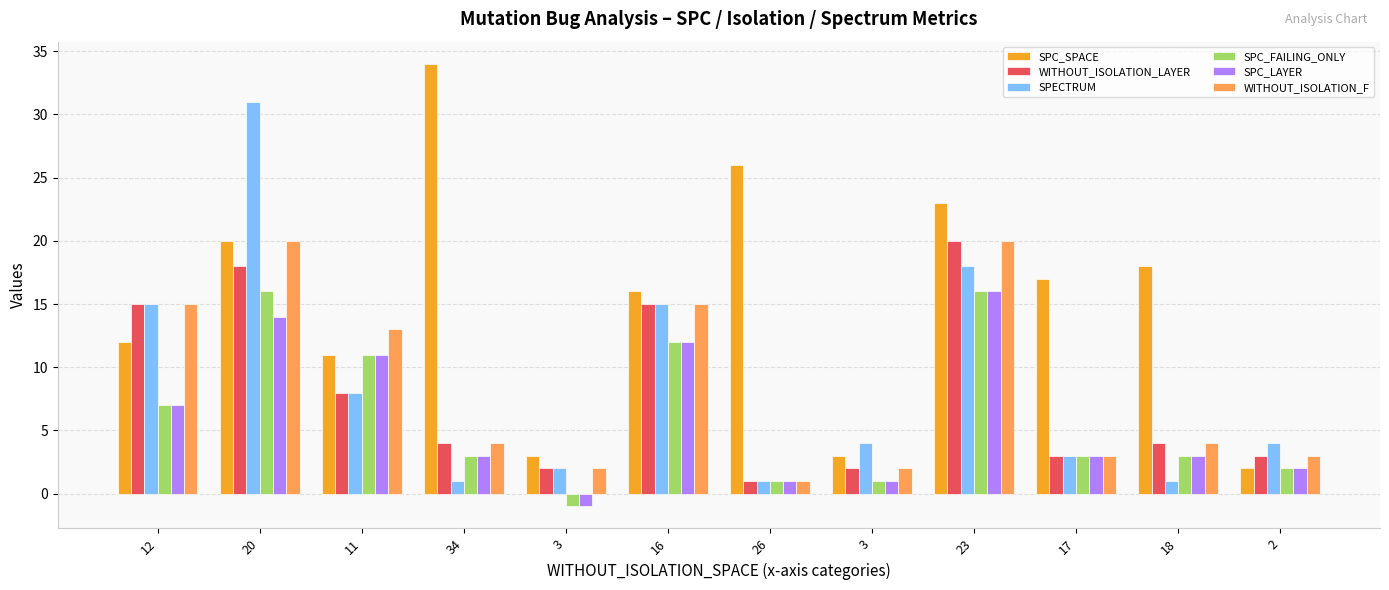

How many groups of bars are there?

12